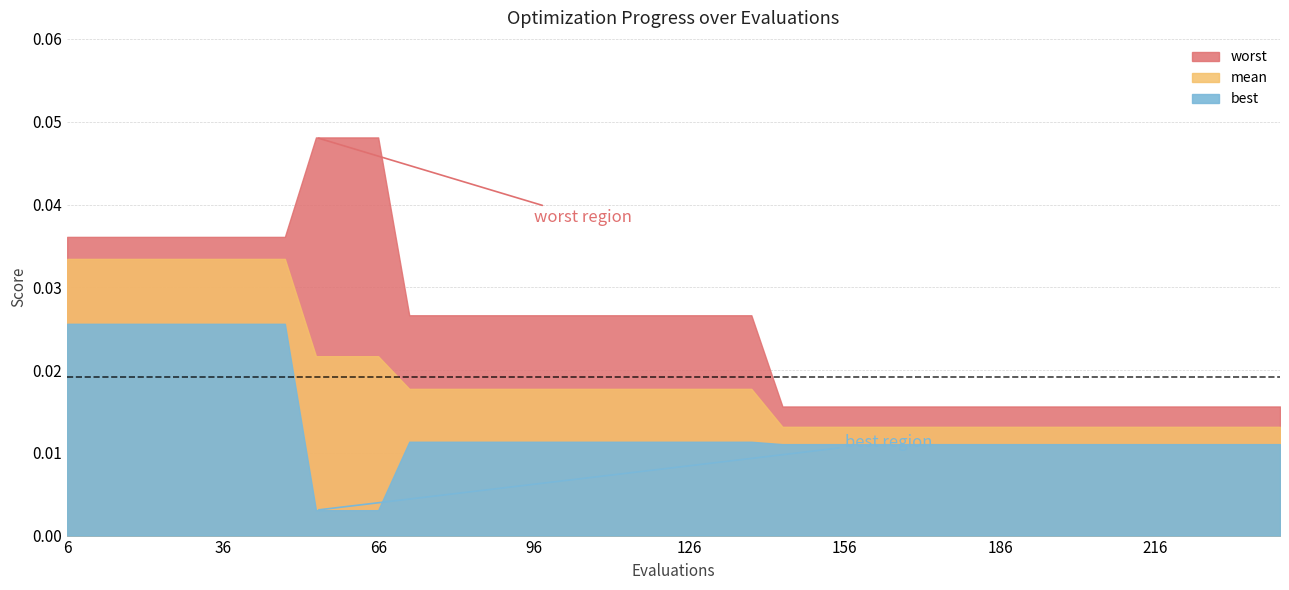

True or false: worst and mean cross at least once.

False